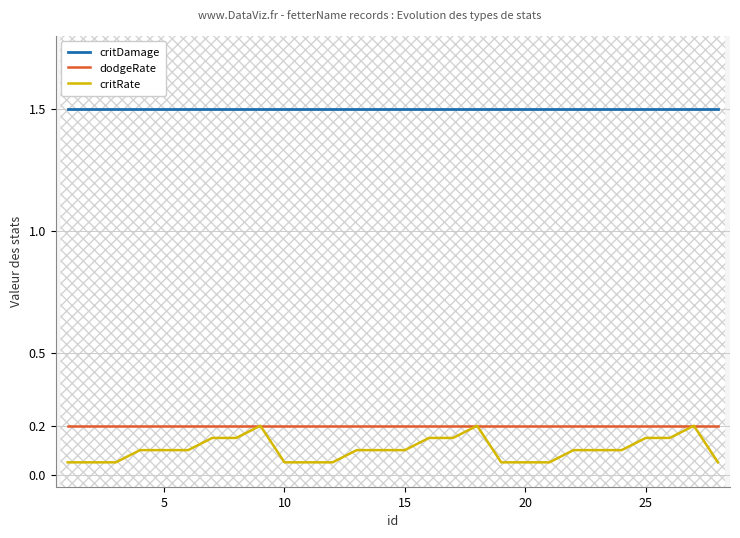

Which series has the largest range (max minus min)?

critRate